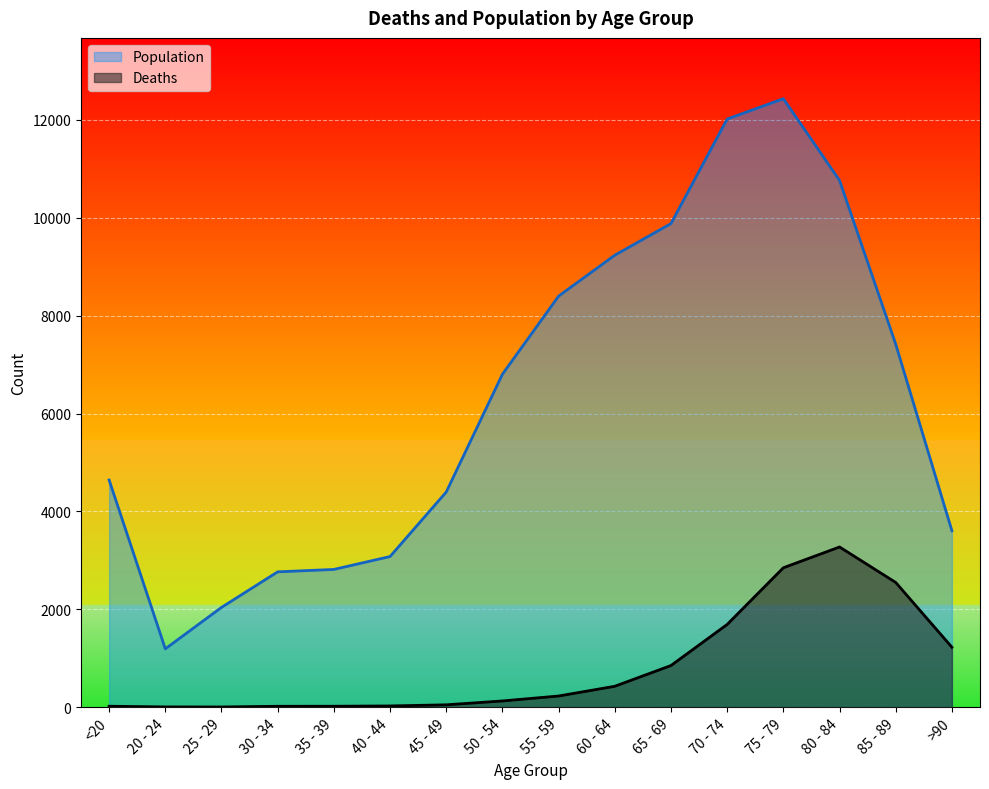

At which label does Deaths first exceed 227?

60 - 64